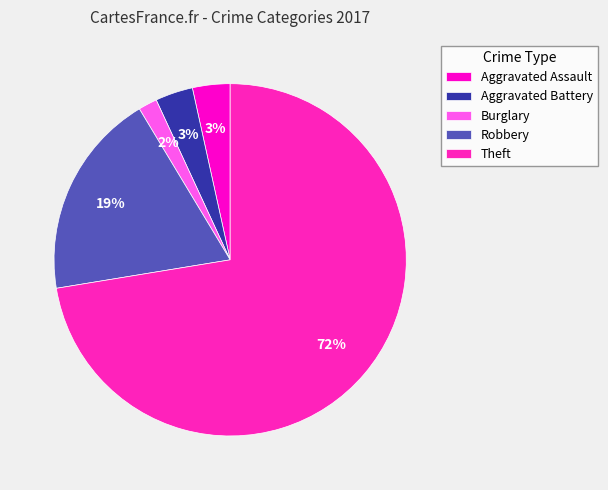

How many slices are in this pie chart?

5